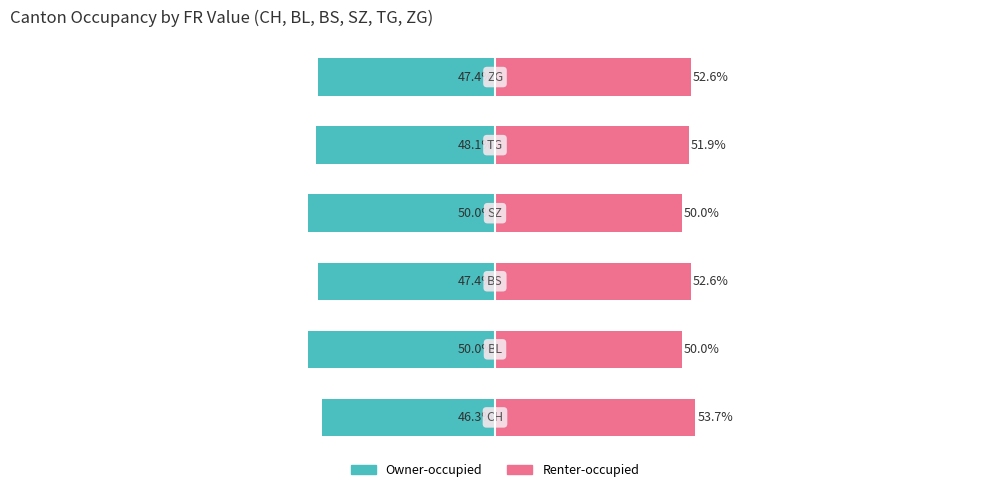

Reading right to left, extract all data points from this chart.

Owner-occupied: -47.4	-48.1	-50.0	-47.4	-50.0	-46.3
Renter-occupied: 52.6	51.9	50.0	52.6	50.0	53.7